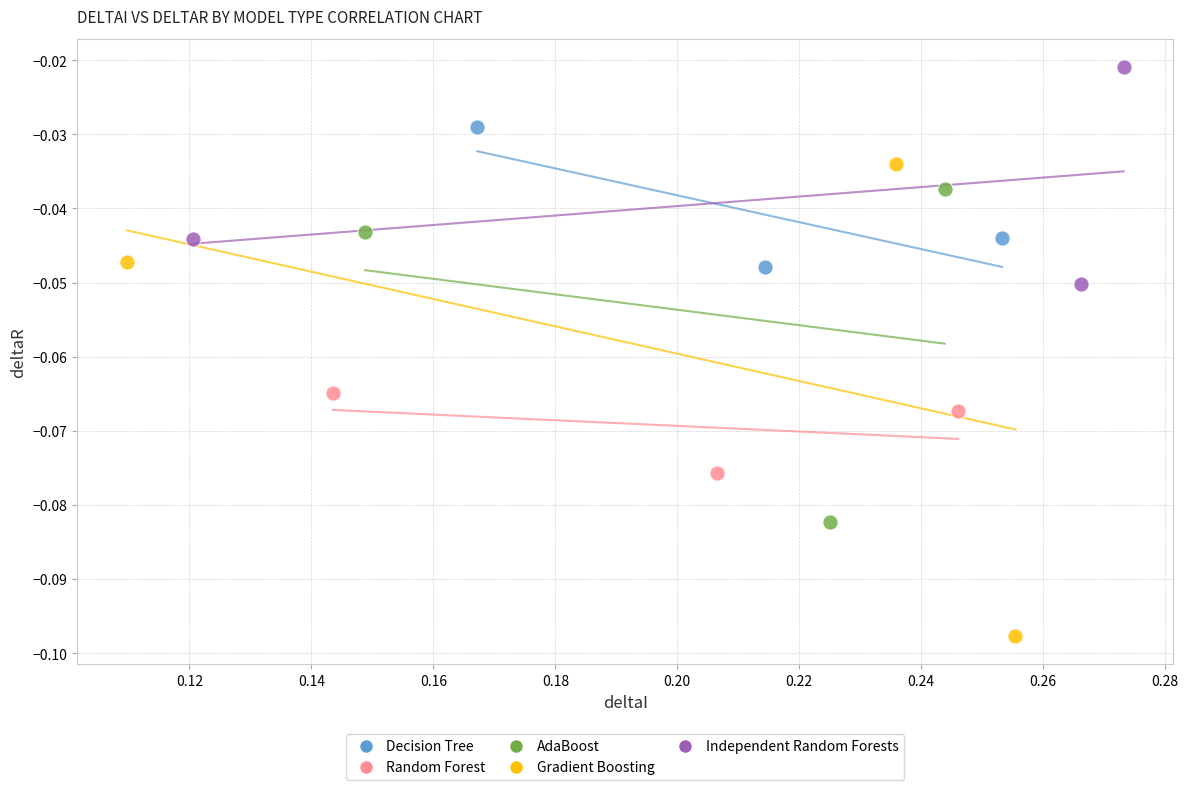

Which series has the widest spread of Y values?

Gradient Boosting